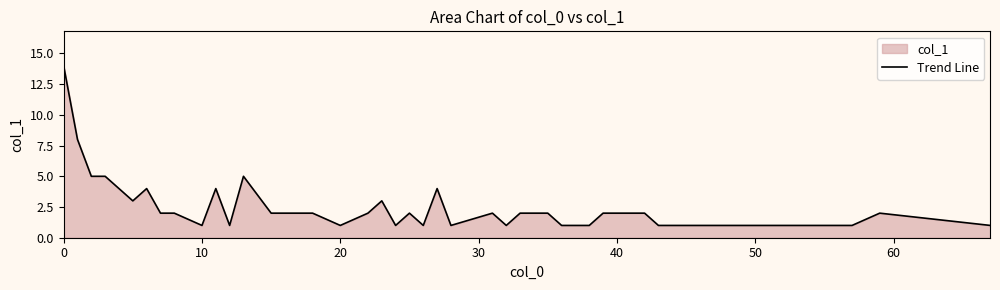

What is the difference between the maximum and minimum values?

13